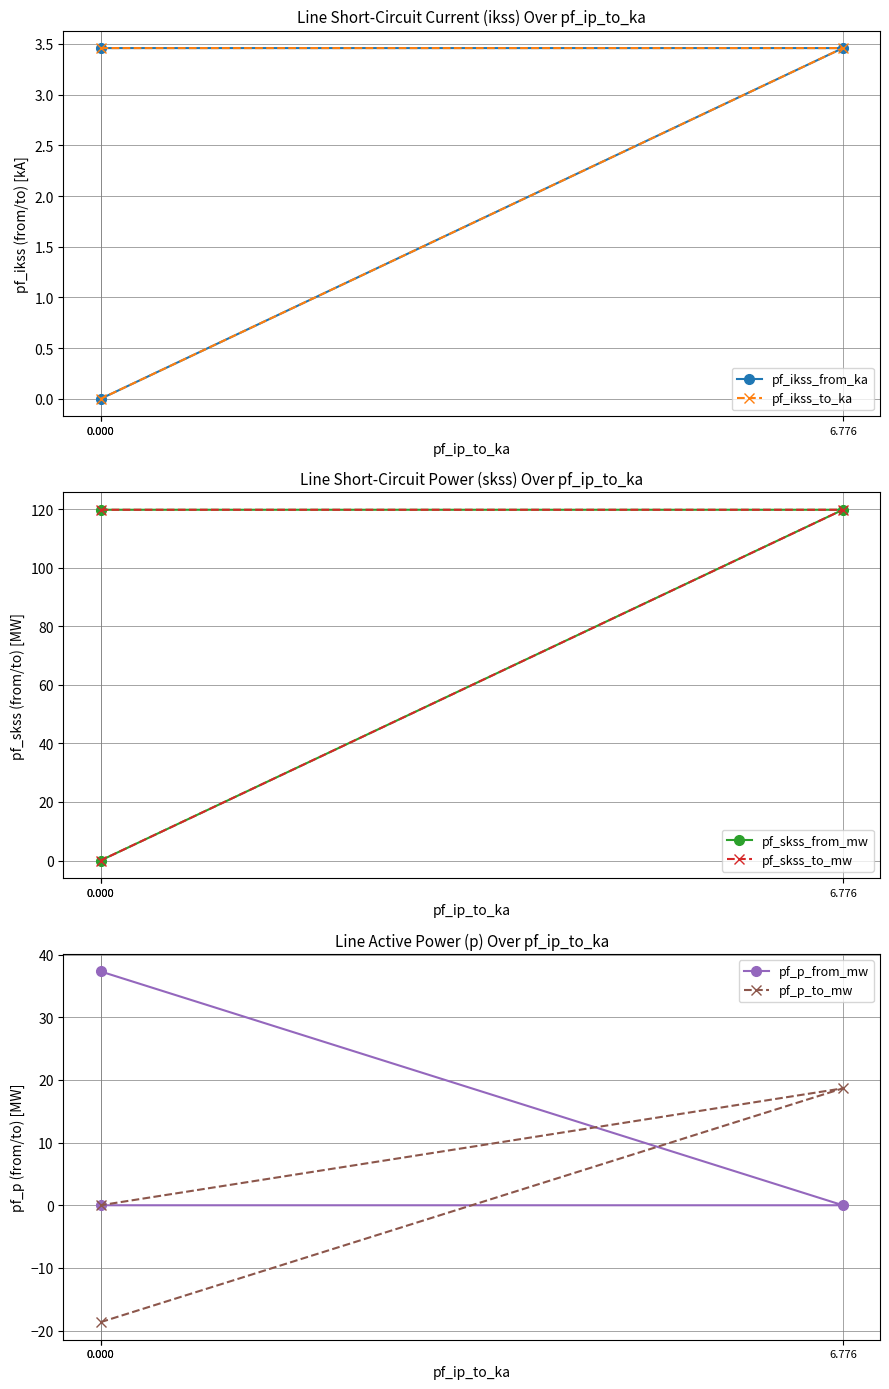

How many values in the pf_p_to_mw series exceed 0?

1